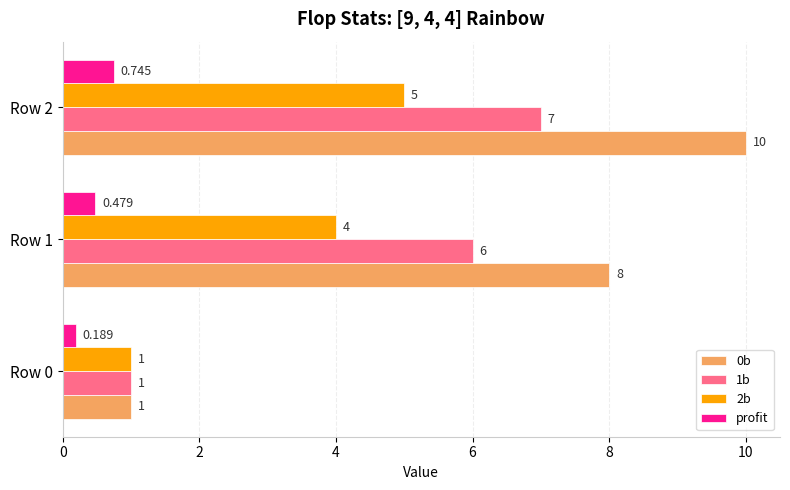

Is the value of 1b at Row 0 greater than the value of 2b at Row 2?

No